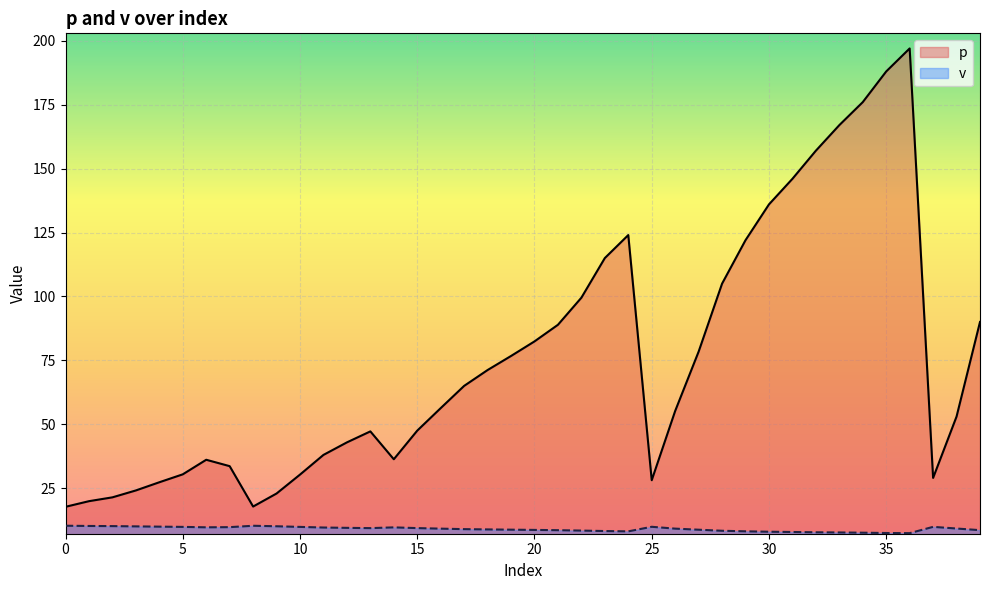

What is the spread (max minus min) of values at 33?

159.3